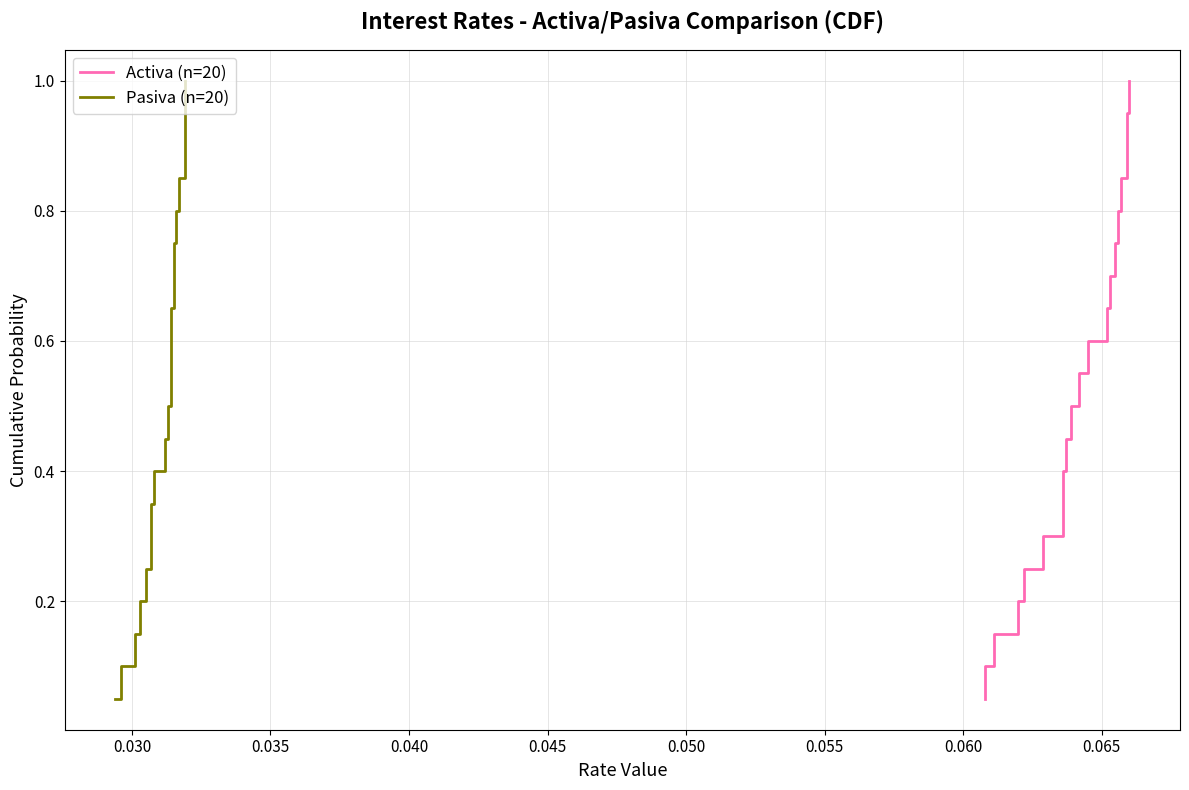

Is the value of Activa (n=20) at 0.030 greater than the value of Pasiva (n=20) at 0.070?

No